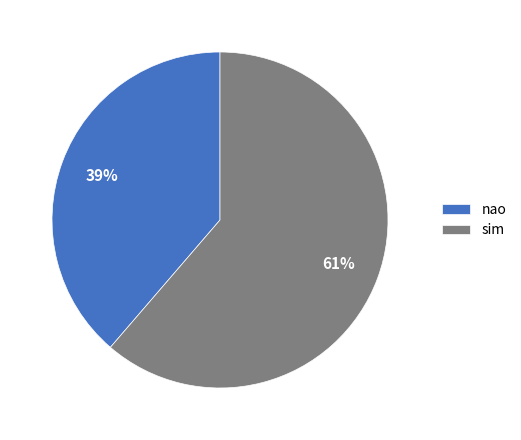

Combined, do sim and nao account for over 50%?

Yes